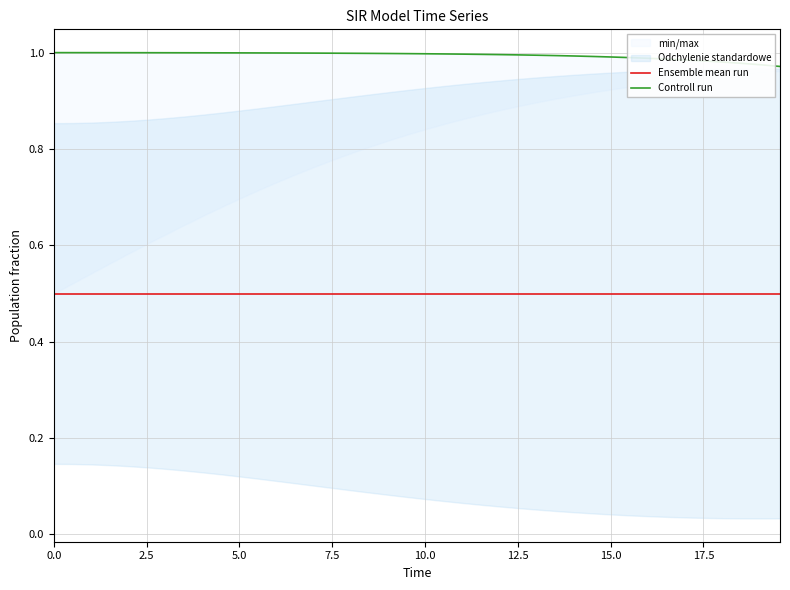

What is the average value of the Controll run series?

1.0